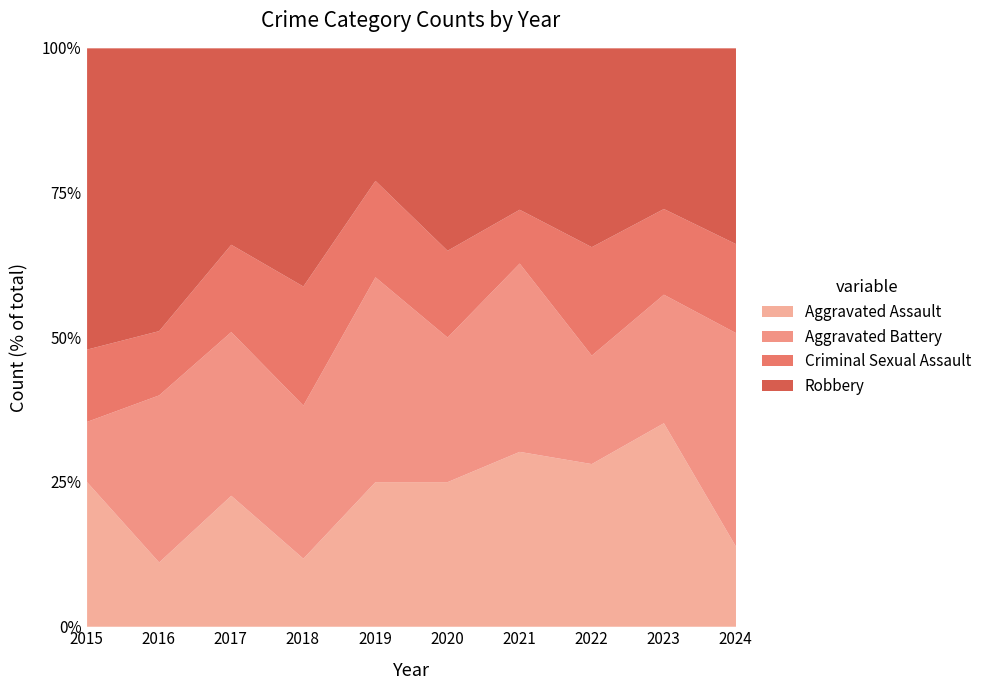

What is the value of the Robbery point at the 3rd from the left?

18